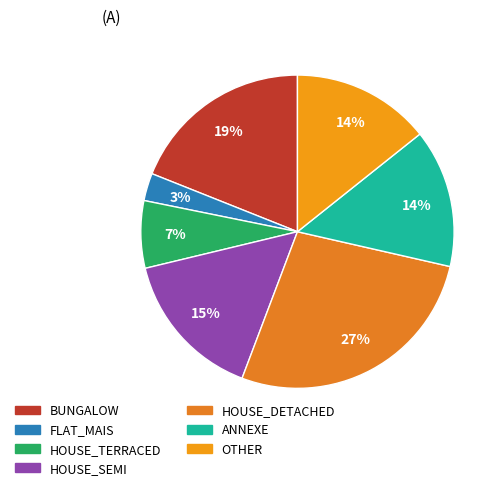

Which slice is the largest?

HOUSE_DETACHED